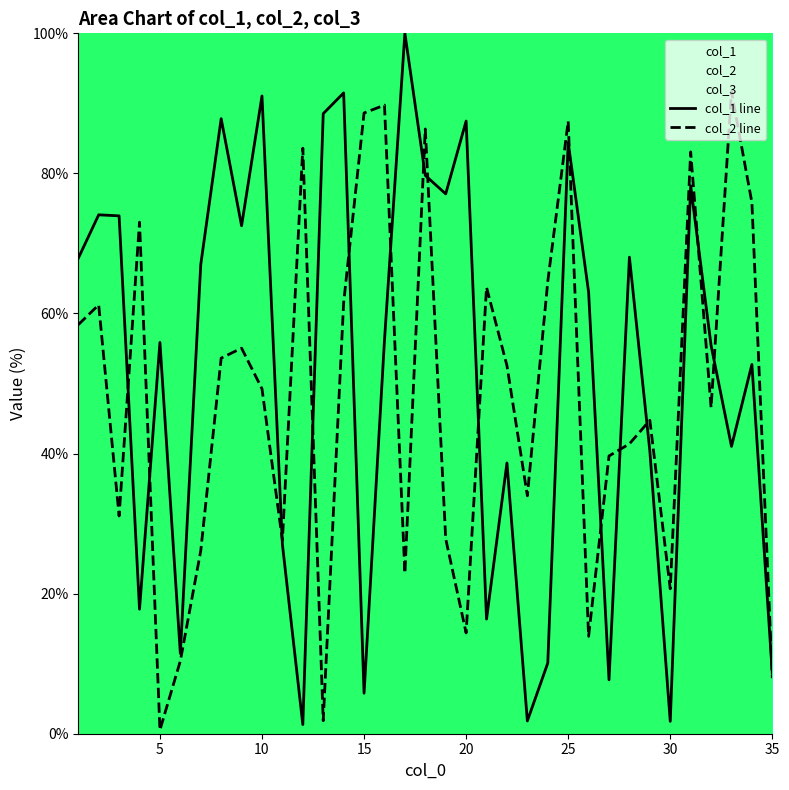

The col_2 line series shows 42.5 at 25. True or false?

False